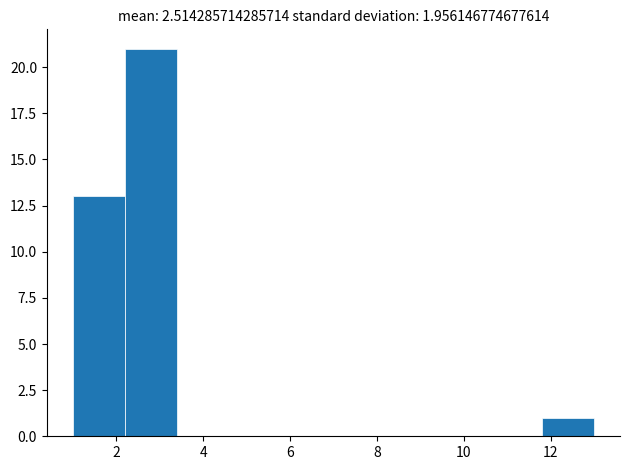

How tall is the bar that spans 1.0 to 2.2 on the x-axis? The values are not printed on the chart, so give them approximately, as read against the axis.

13